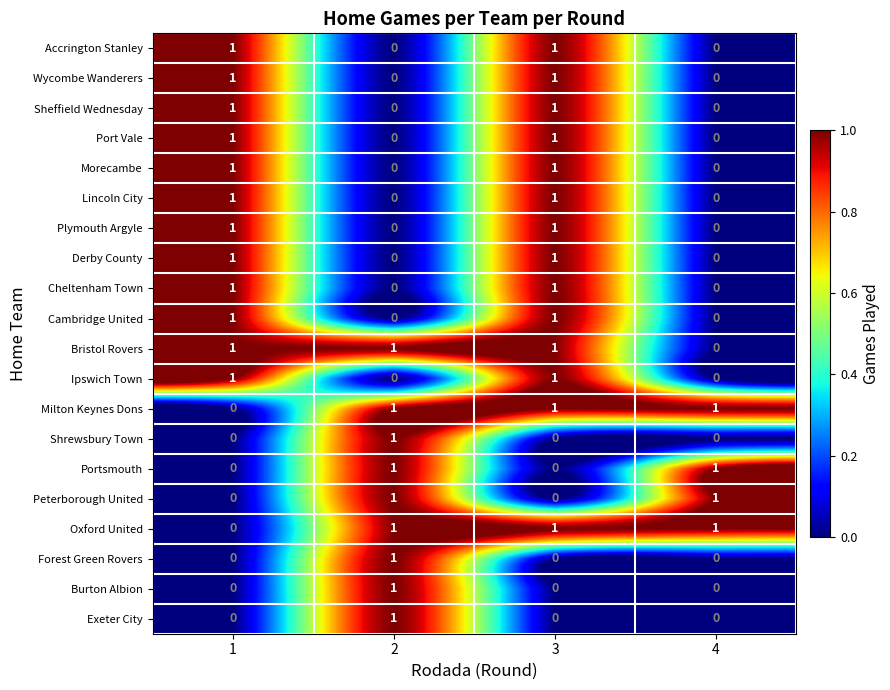

True or false: Cambridge United has a value of 0 at 1.

False